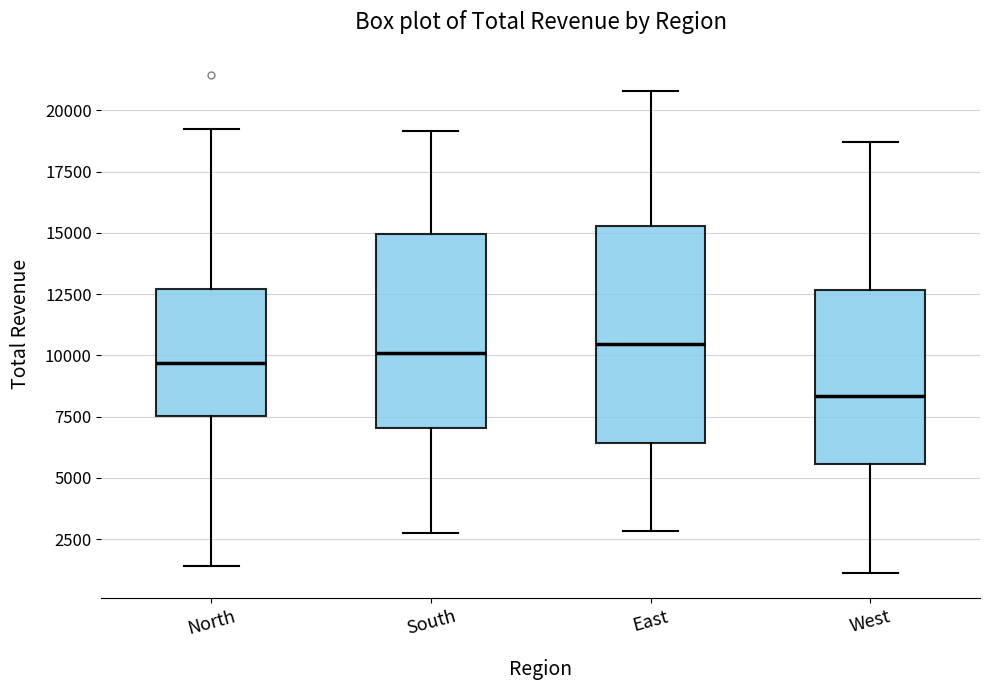

Where does the upper whisker of the box for West end on the y-axis? The values are not printed on the chart, so give them approximately, as read against the axis.

18500